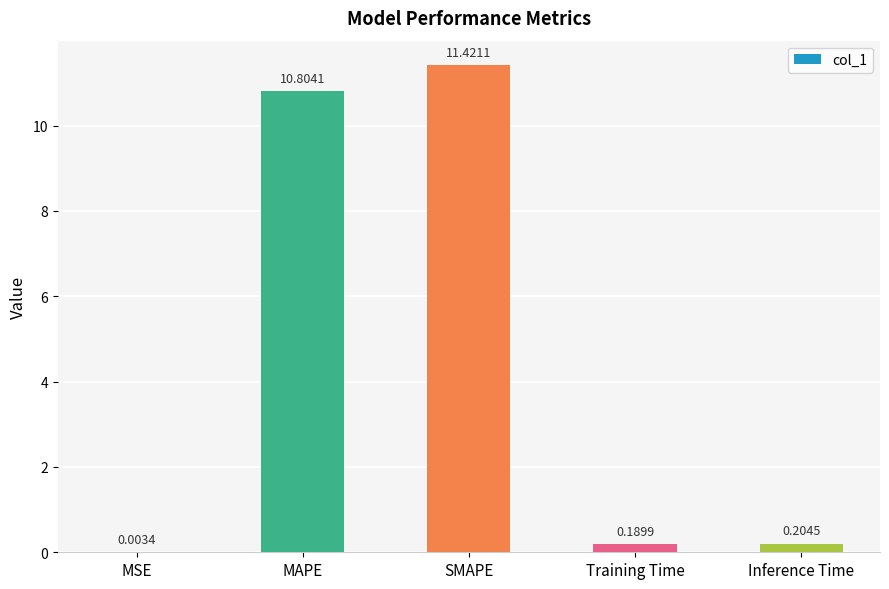

Which has a higher value, Inference Time or MAPE?

MAPE